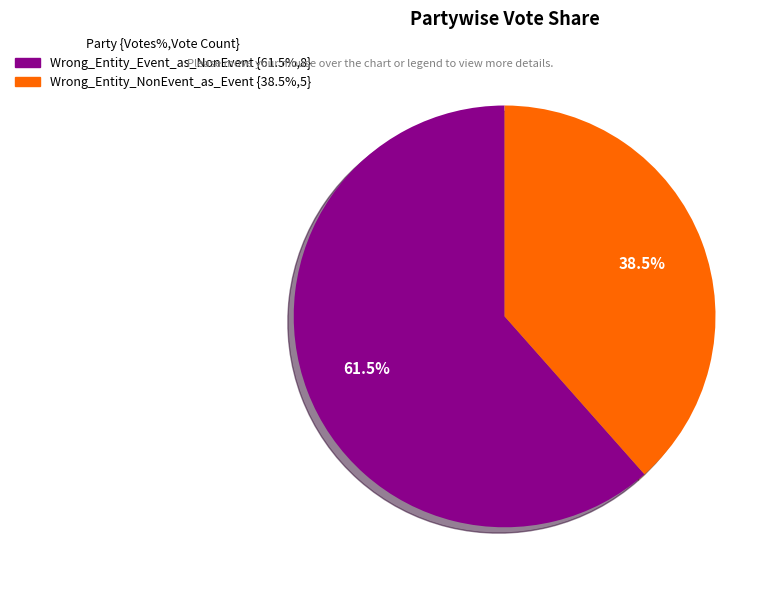

What is the smallest slice in the pie chart?

Wrong_Entity_NonEvent_as_Event